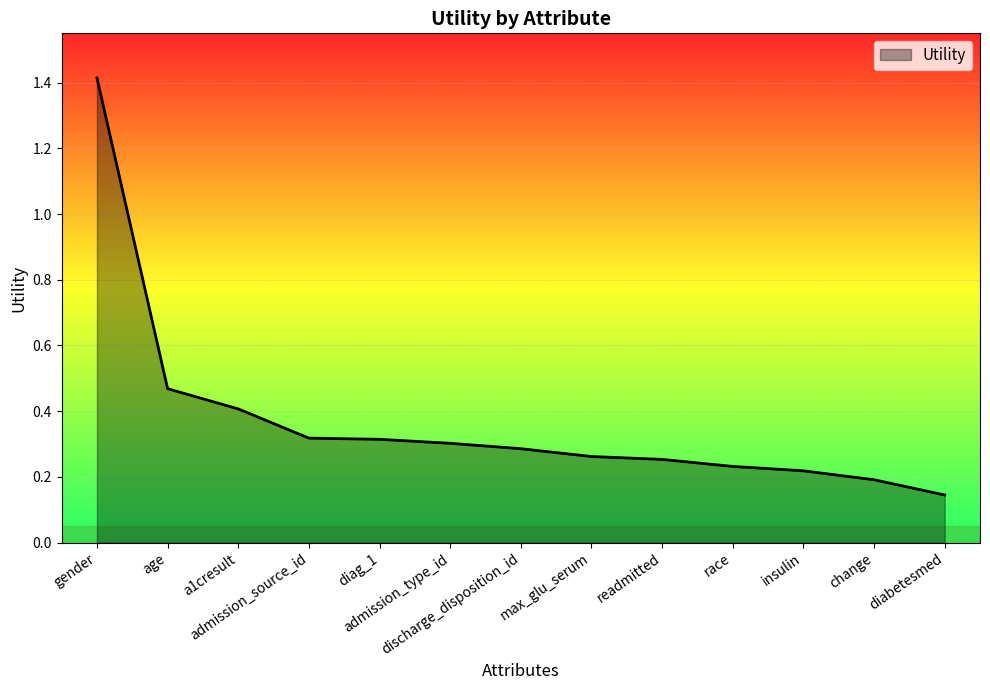

What is the change in value from admission_source_id to readmitted?

-0.1